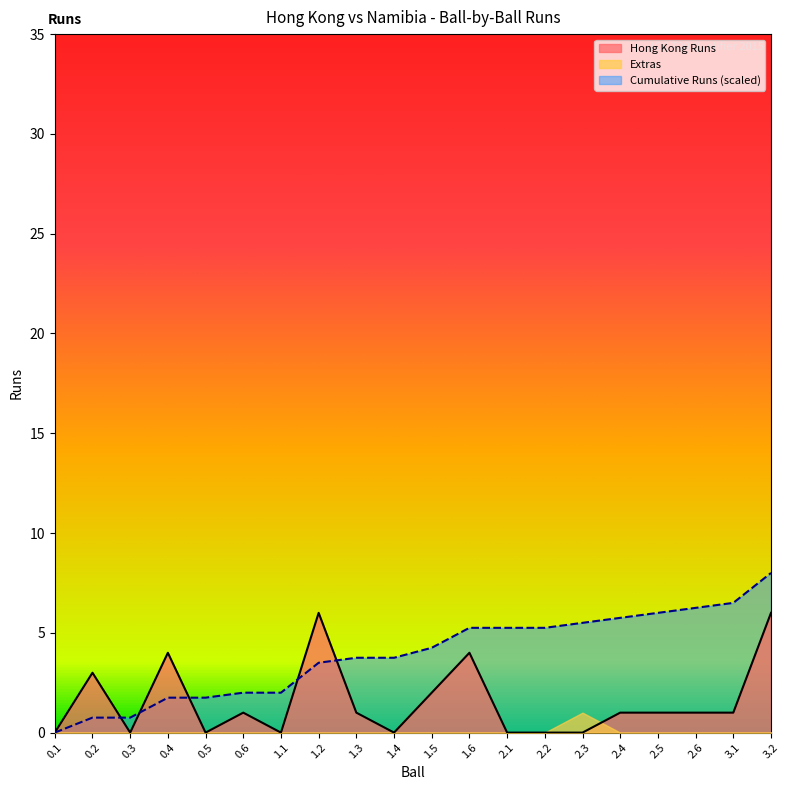

Which category has the highest value in the Cumulative Runs series?

3.2